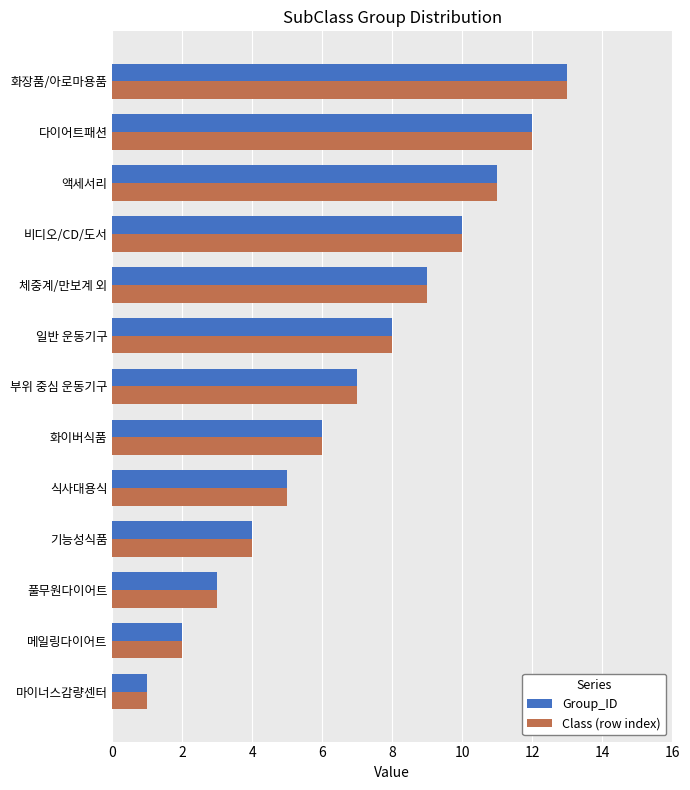

At which category is the sum across all series the highest?

화장품/아로마용품